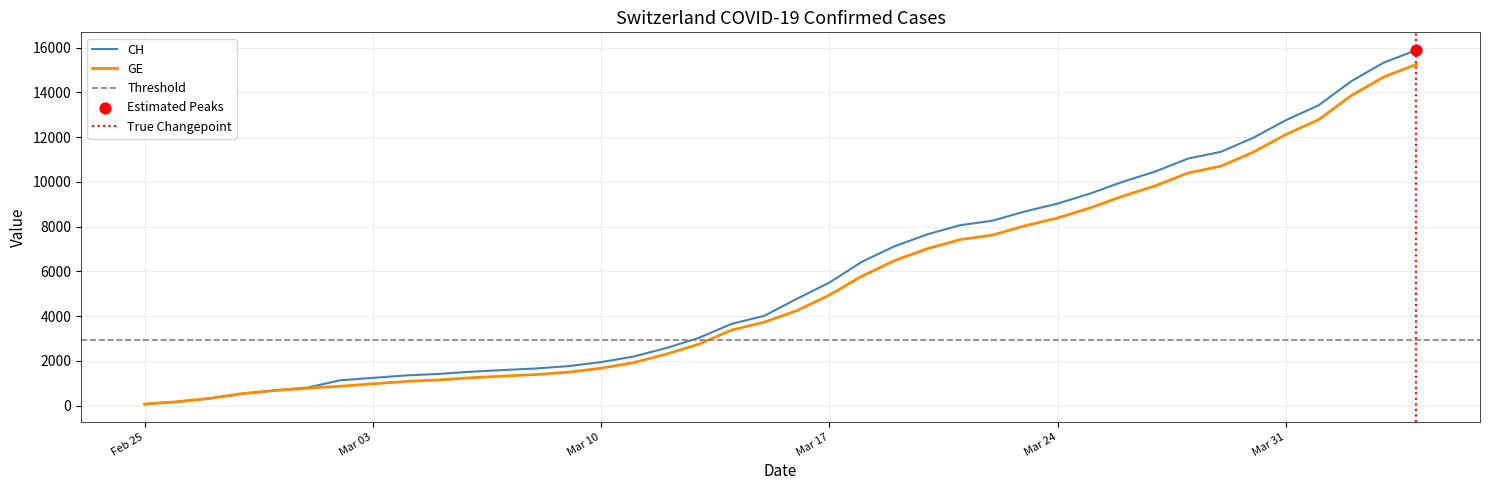

Which series has the largest Y range (max minus min)?

CH